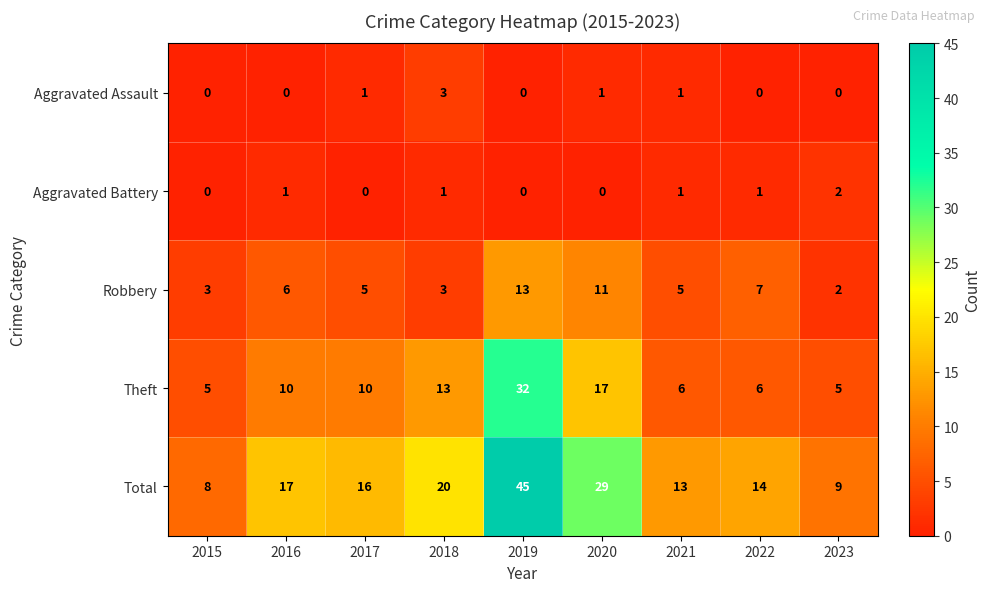

What is the sum of all Aggravated Assault values?

6